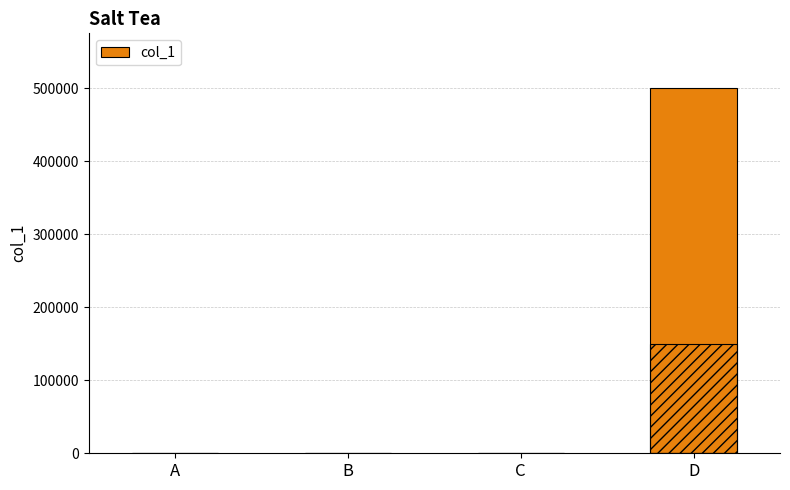

Reading right to left, transcribe all the data shown in this chart.

D=500000	C=2	B=1	A=1